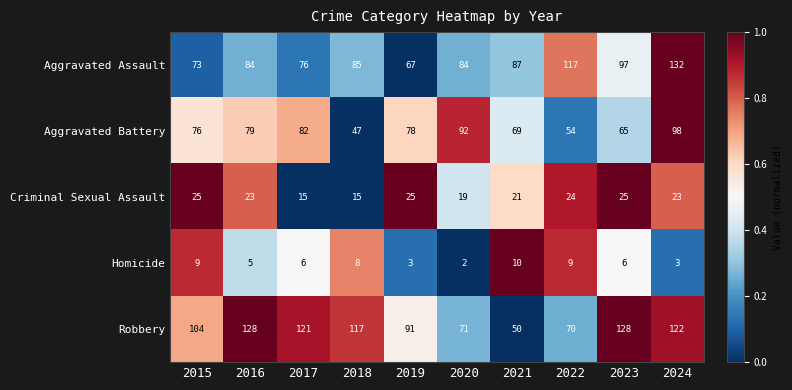

What is the approximate value of Robbery at 2024, to the nearest 5?

120